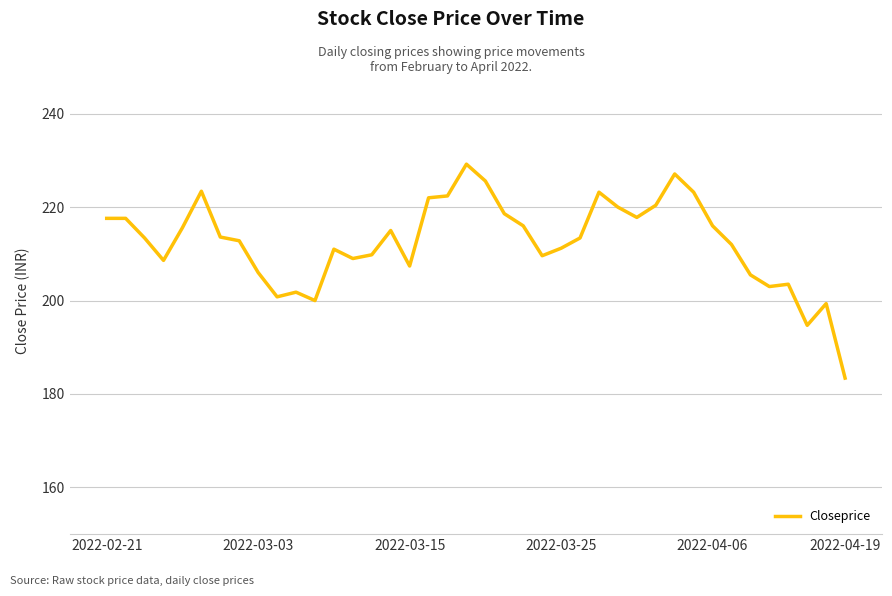

What is the greatest value displayed?

229.2